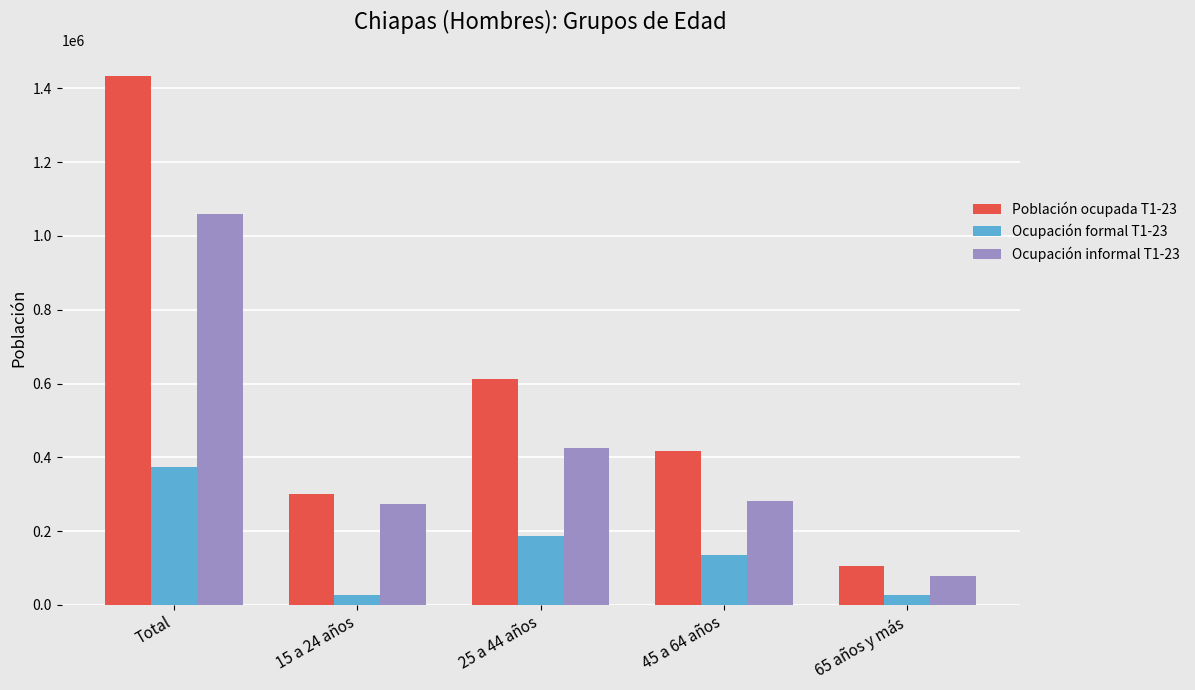

What is the smallest value displayed?

26546